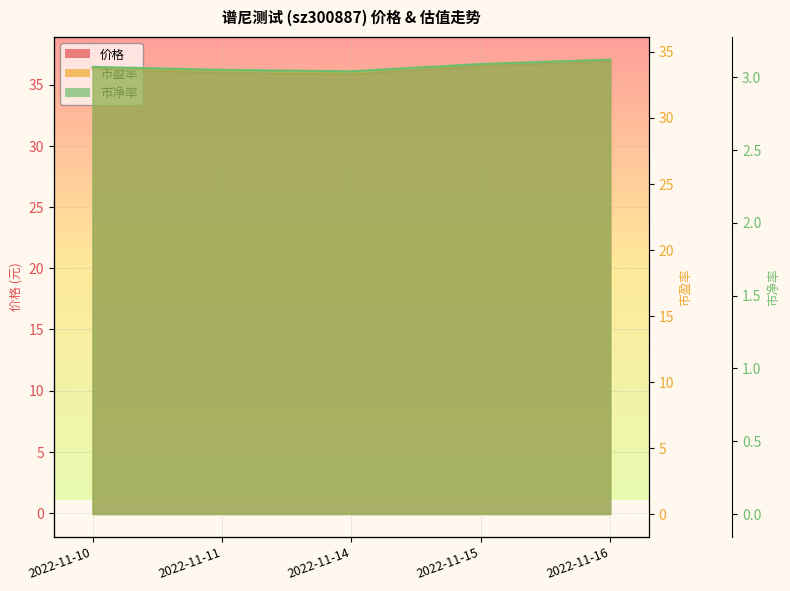

List the labels in order of 市盈率 value, smallest first.

2022-11-14, 2022-11-11, 2022-11-10, 2022-11-15, 2022-11-16